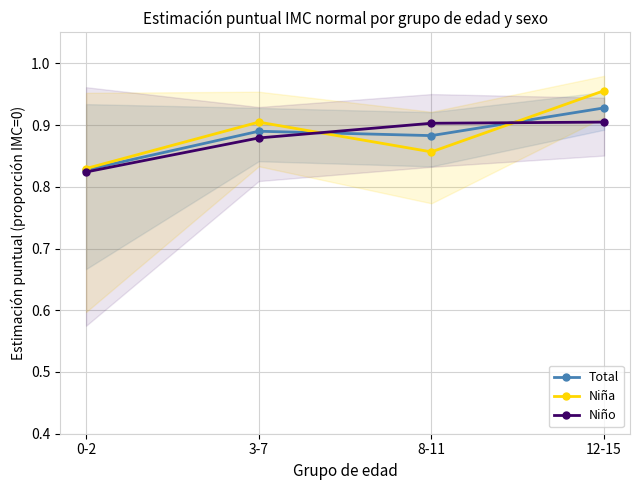

Where is Niña nearest to the value 0?

0-2